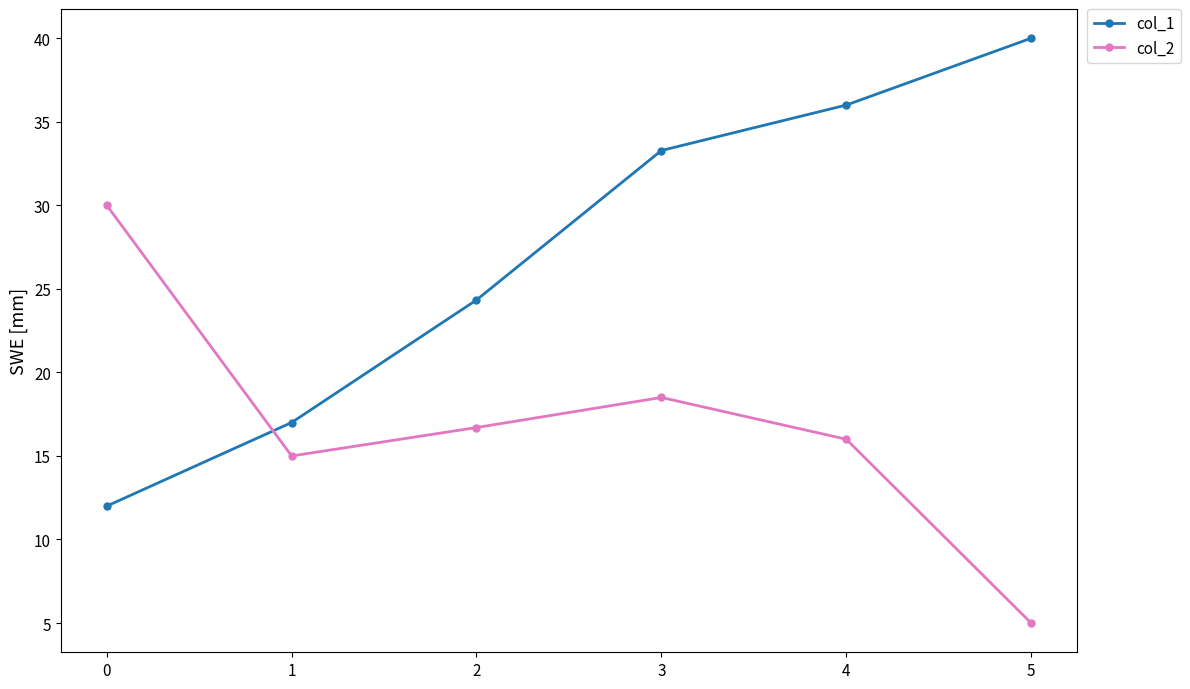

What is the value of the col_1 point at the 6th from the left?

40.0